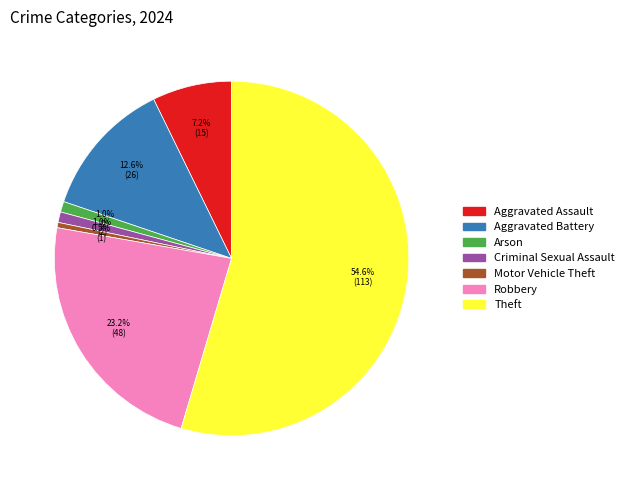

Does any single category account for the majority?

Yes